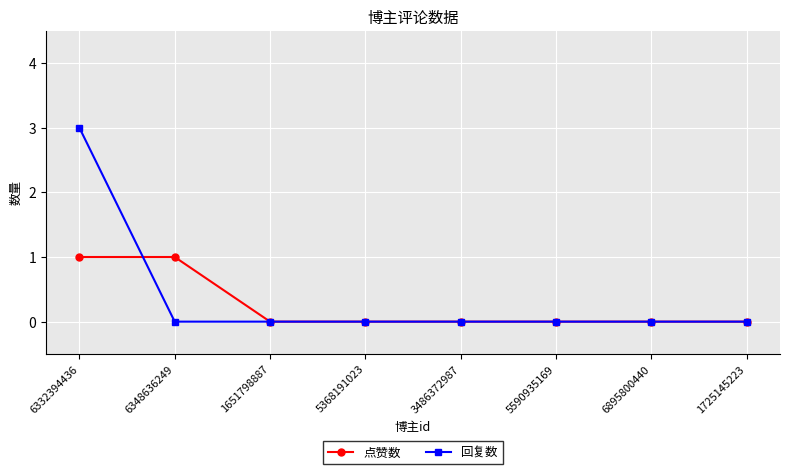

What is the label of the 1st point from the right?

1725145223